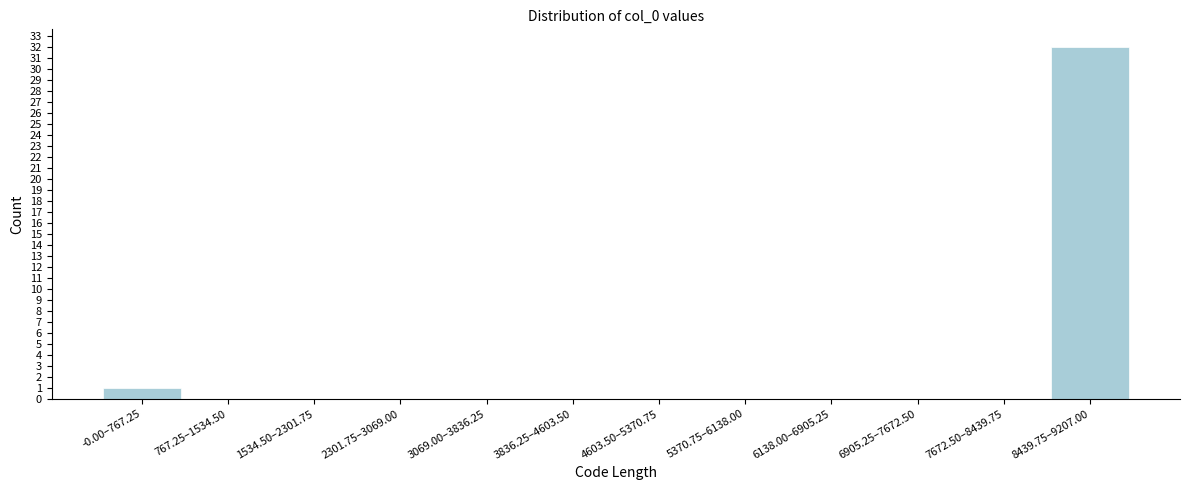

Reading left to right, what are all the values shown in this chart?

-0.00–767.25=1	767.25–1534.50=0	1534.50–2301.75=0	2301.75–3069.00=0	3069.00–3836.25=0	3836.25–4603.50=0	4603.50–5370.75=0	5370.75–6138.00=0	6138.00–6905.25=0	6905.25–7672.50=0	7672.50–8439.75=0	8439.75–9207.00=32